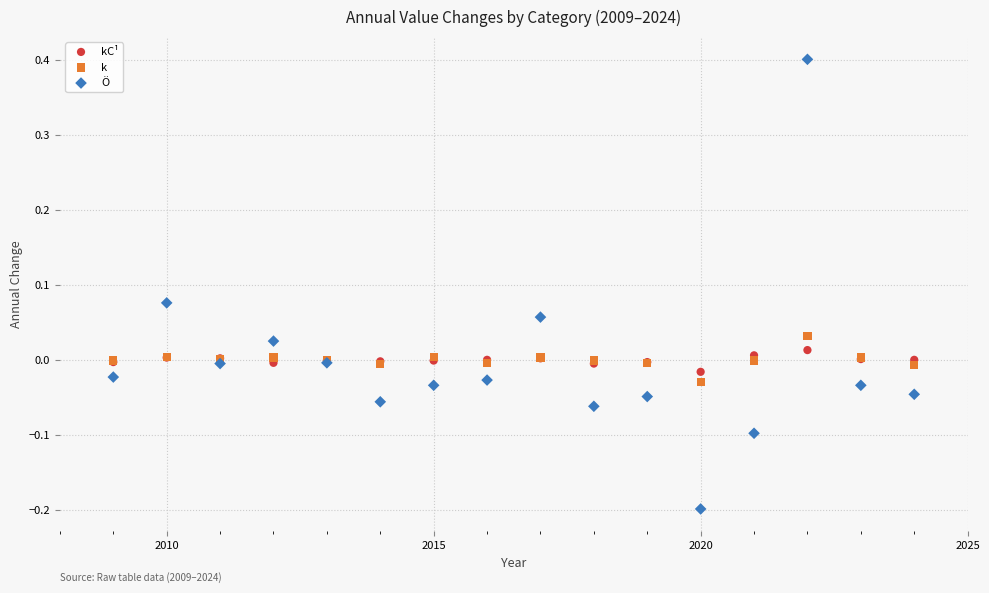

Which series contains the lowest Y value?

Ö